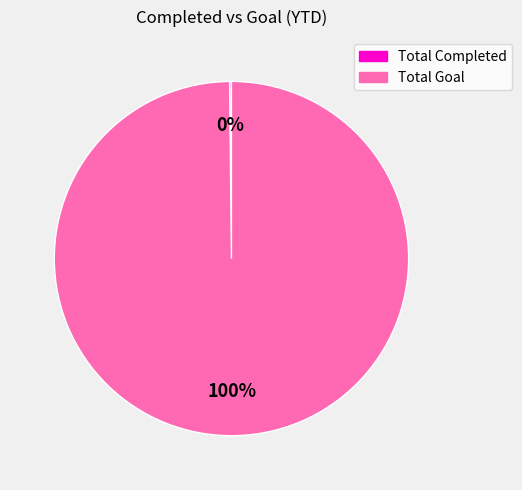

Is it true that Total Goal is 100% of the pie?

True